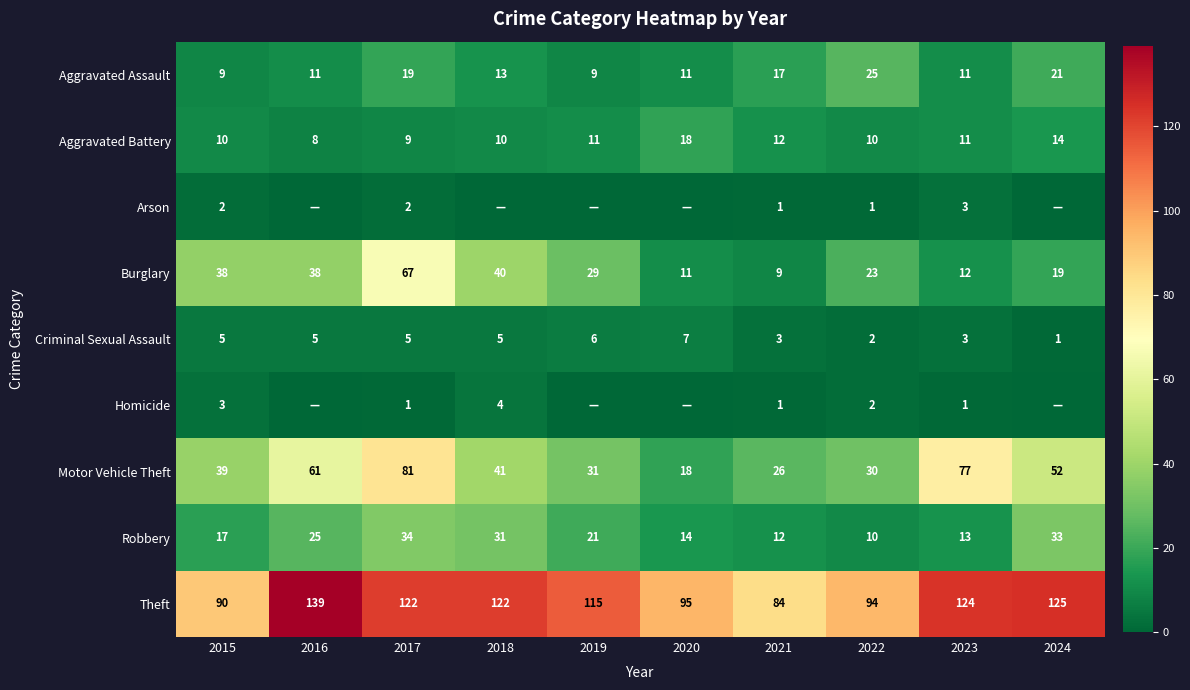

What is the difference between the second highest and minimum values in the Motor Vehicle Theft series?

59